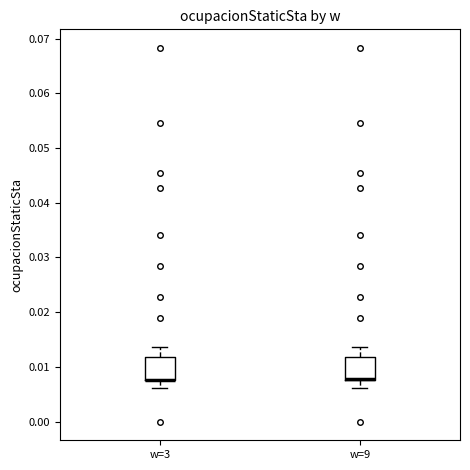

Where is the lower edge of the box for w=3 on the y-axis? The values are not printed on the chart, so give them approximately, as read against the axis.

0.008